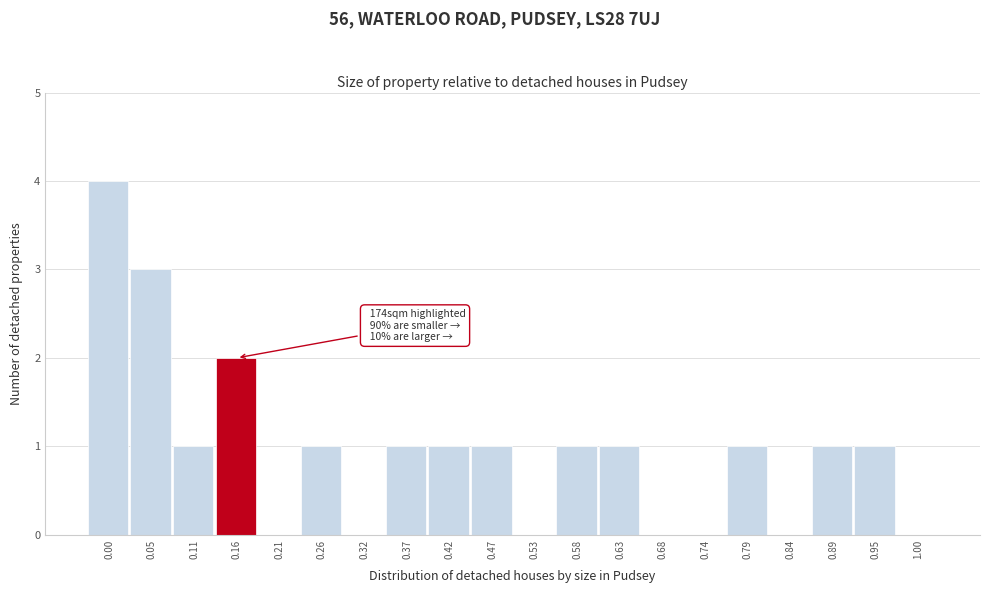

Reading right to left, what are all the values shown in this chart?

1.00=0	0.95=1	0.89=1	0.84=0	0.79=1	0.74=0	0.68=0	0.63=1	0.58=1	0.53=0	0.47=1	0.42=1	0.37=1	0.32=0	0.26=1	0.21=0	0.16=2	0.11=1	0.05=3	0.00=4